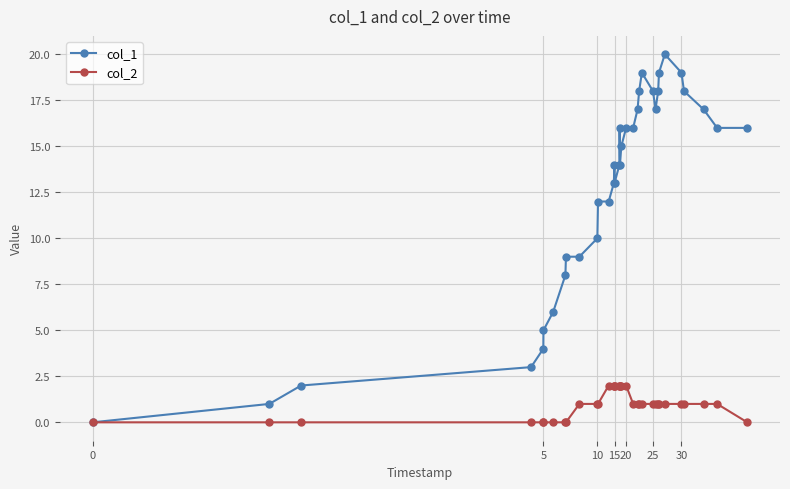

Does the chart have visible grid lines?

Yes